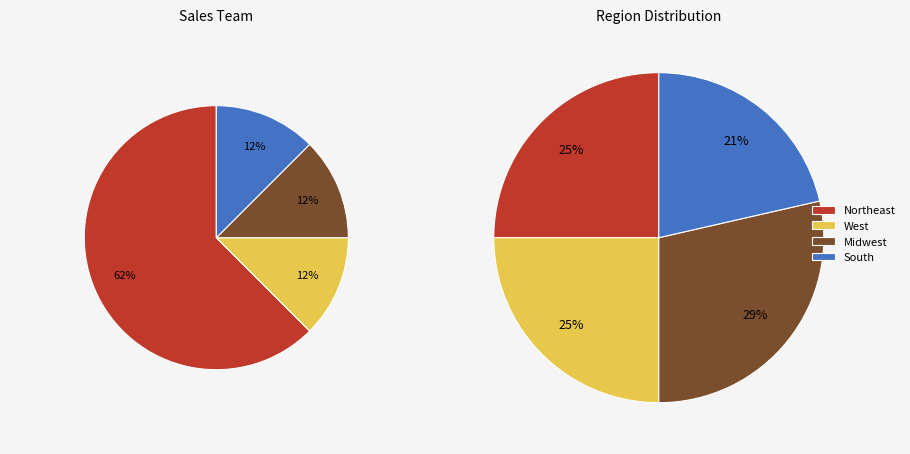

Which slice is the smallest?

South